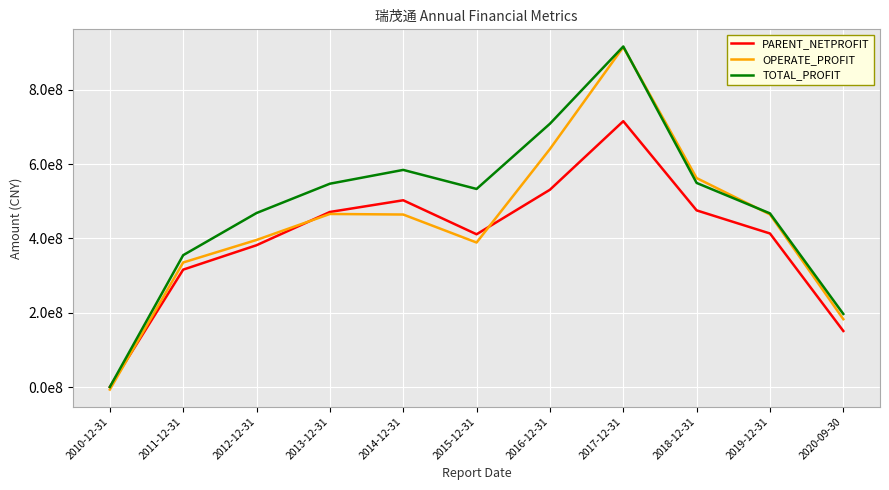

True or false: TOTAL_PROFIT and OPERATE_PROFIT cross at least once.

True